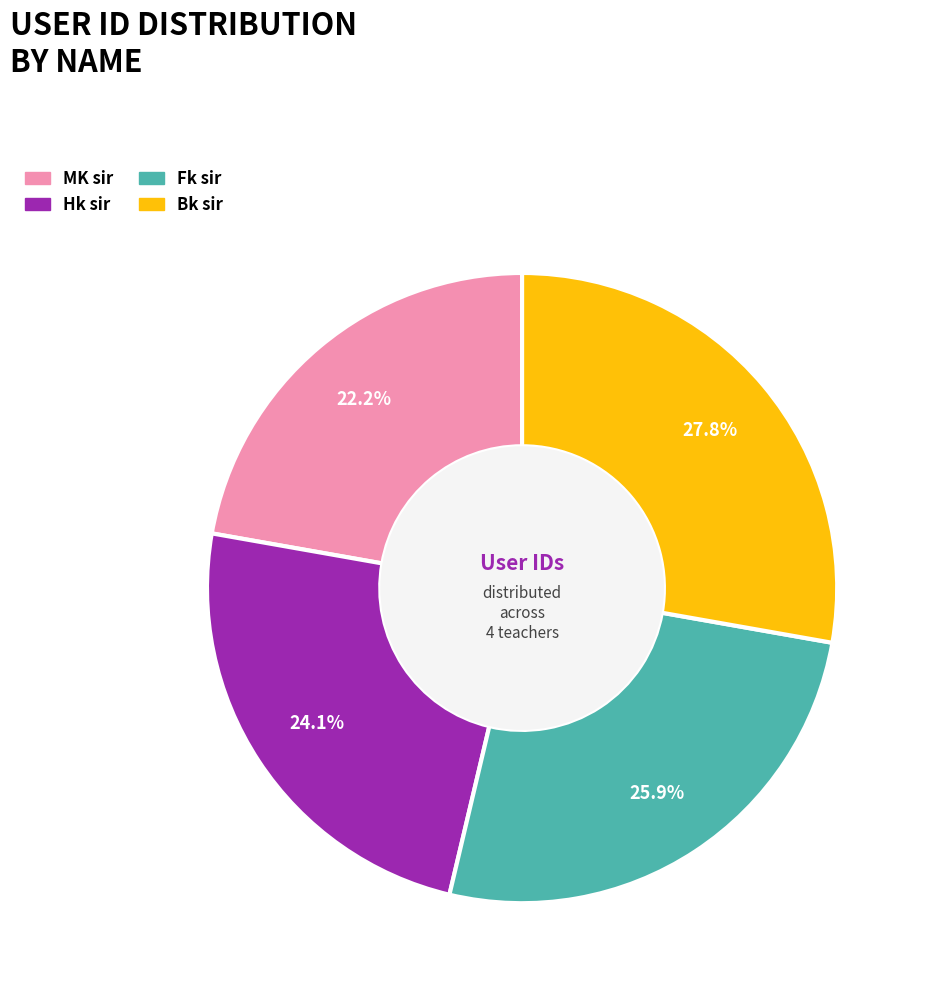

The Fk sir slice represents 21% of the pie. True or false?

False